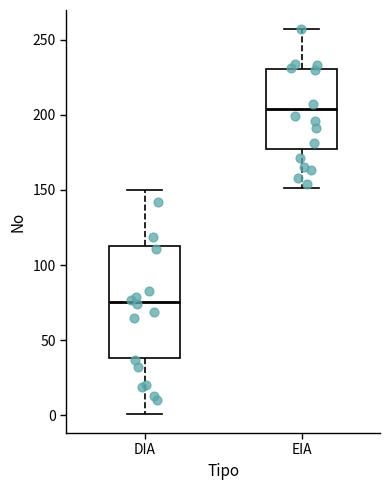

Which box is the tallest, from its lower edge to its upper edge?

DIA